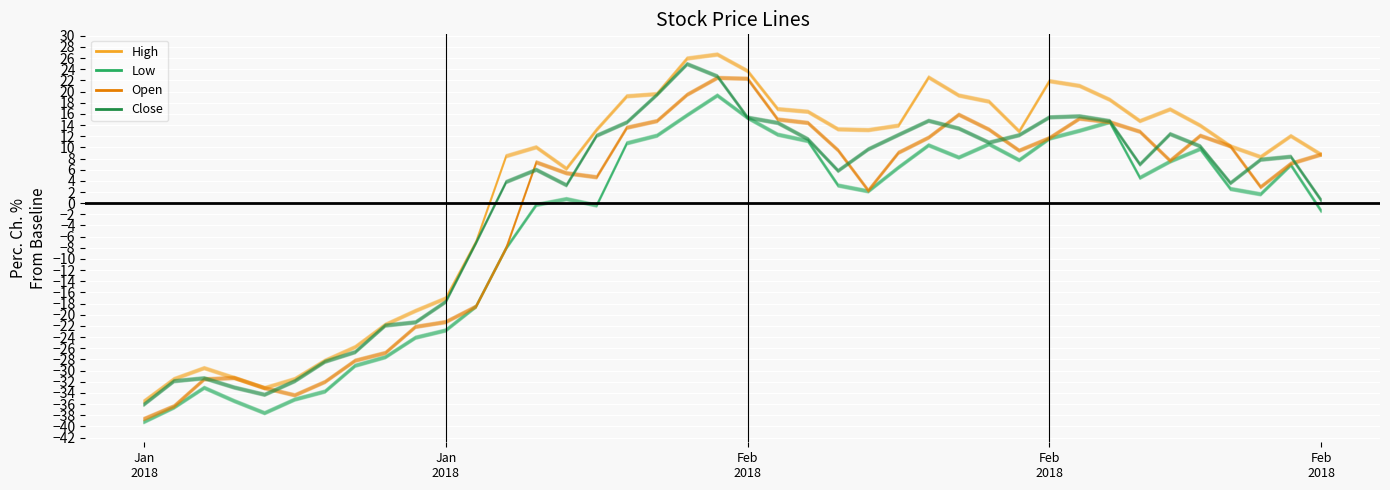

Which series changed the most between 15 and 24?

Low